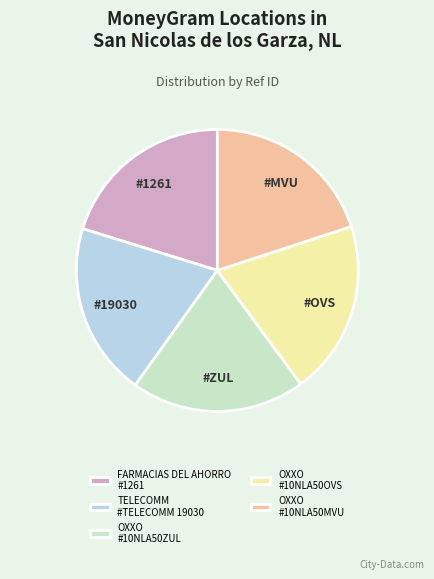

Approximately how many times larger is the value at OXXO #10NLA50OVS compared to FARMACIAS DEL AHORRO #1261?

1.0